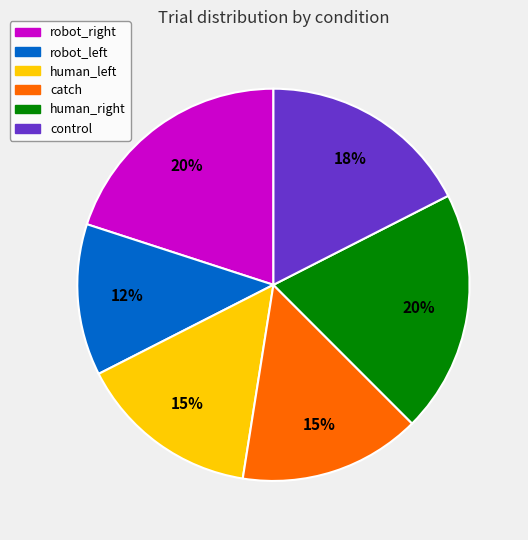

To the nearest percent, what is the difference between the largest and smallest slice percentages?

8%